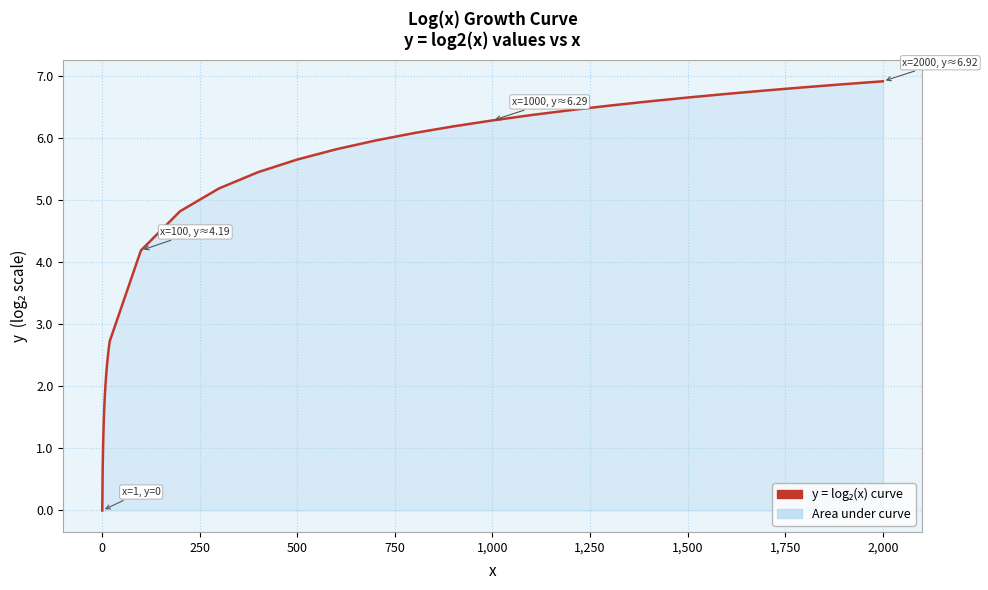

What is the greatest value displayed?

6.9